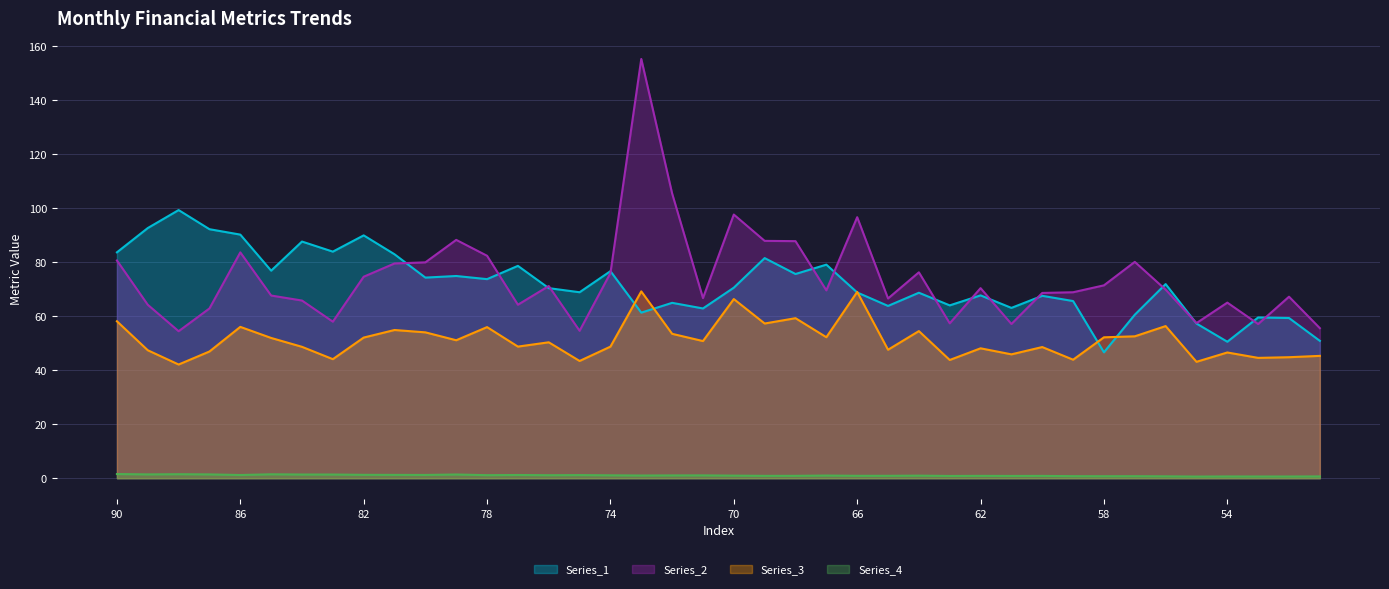

Which series has the largest range (max minus min)?

Series_2